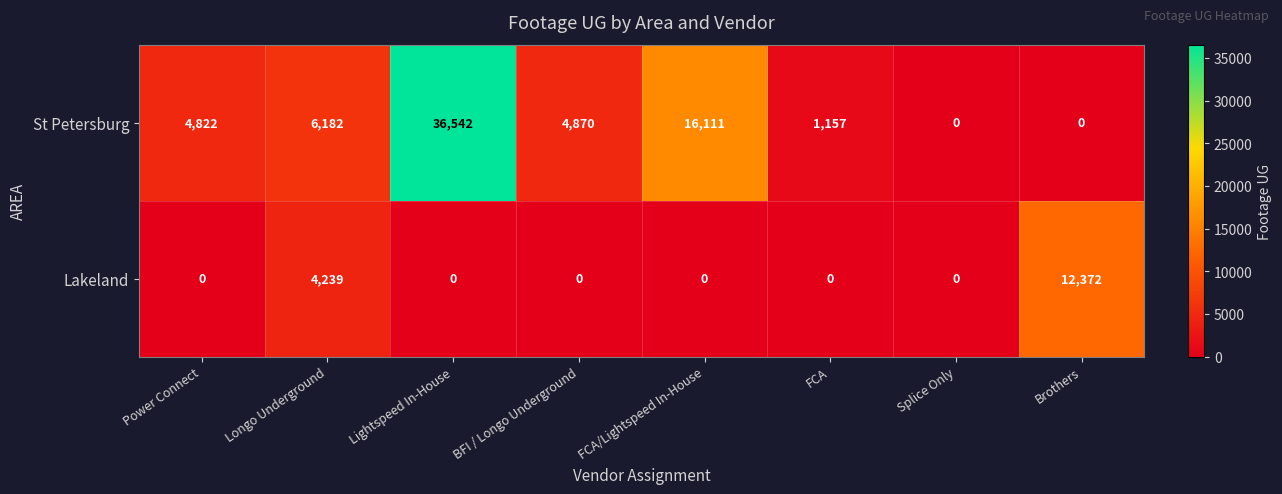

At which category does the chart reach its peak across all series?

Lightspeed In-House